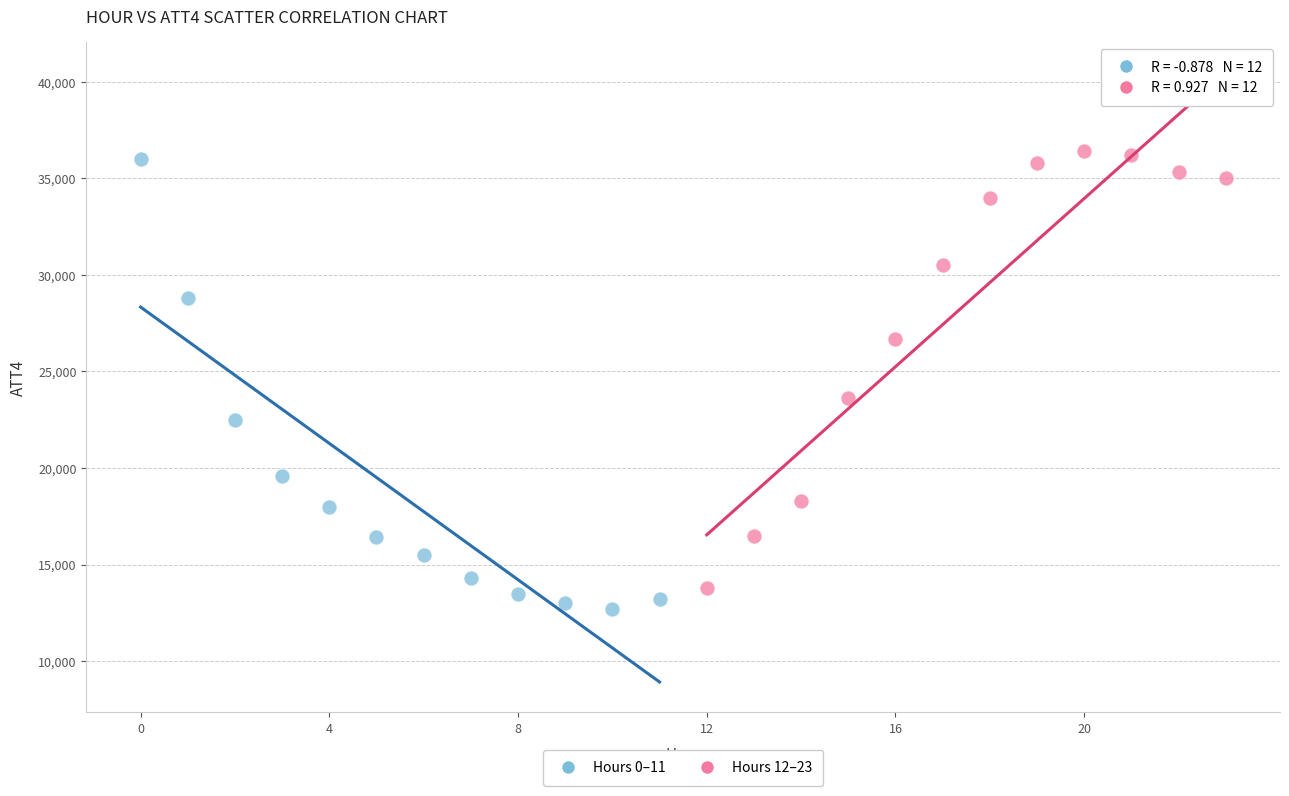

Which series reaches the minimum Y coordinate?

Hours 0–11